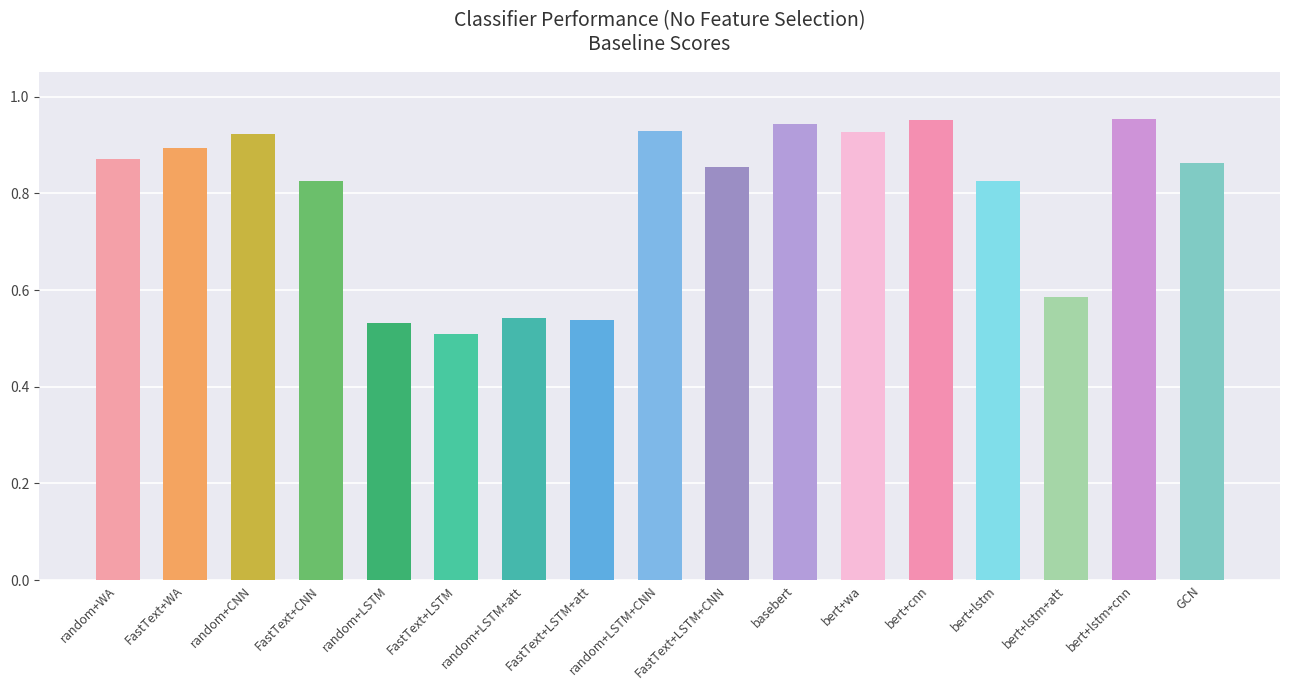

Where is the data nearest to the value 0?

FastText+LSTM